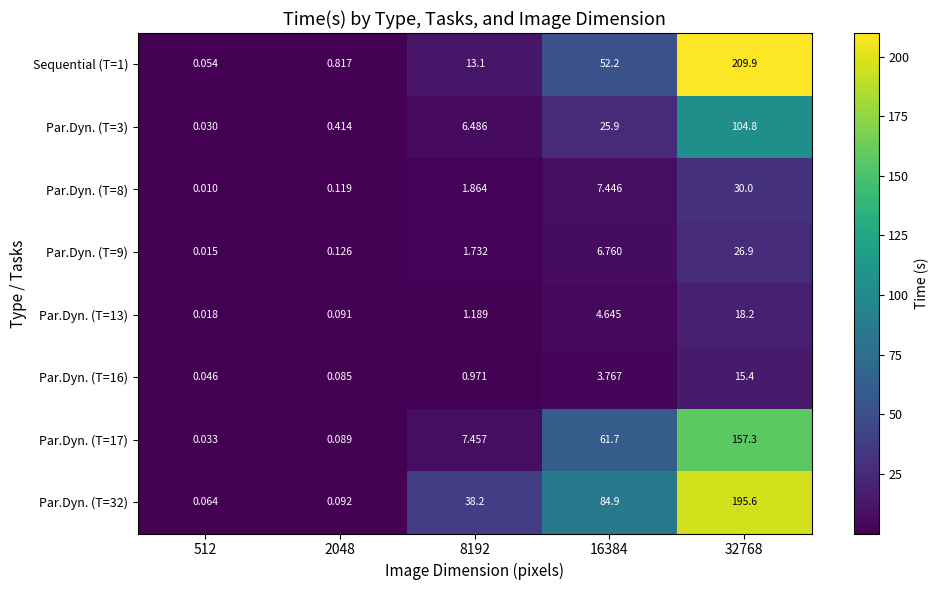

At how many categories does at least one series exceed 97?

1